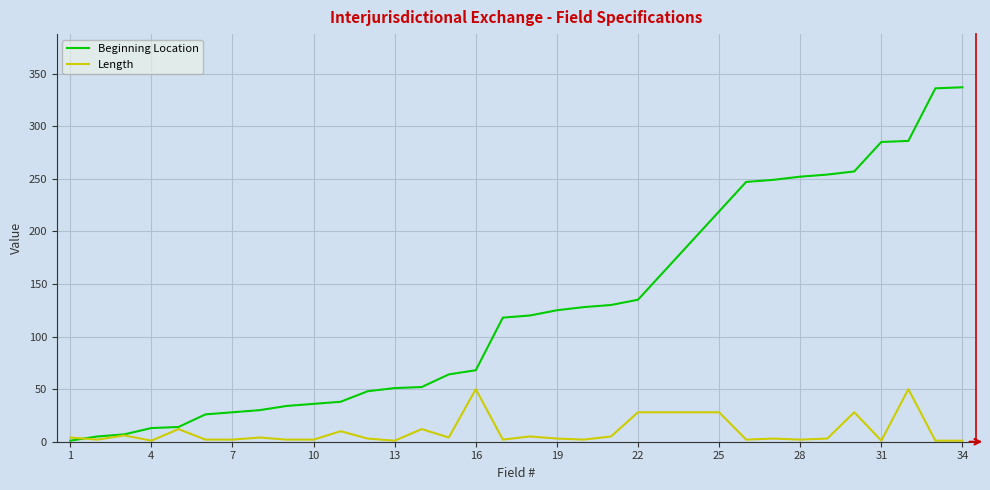

Rank the series by their maximum value, from lowest to highest.

Length, Beginning Location